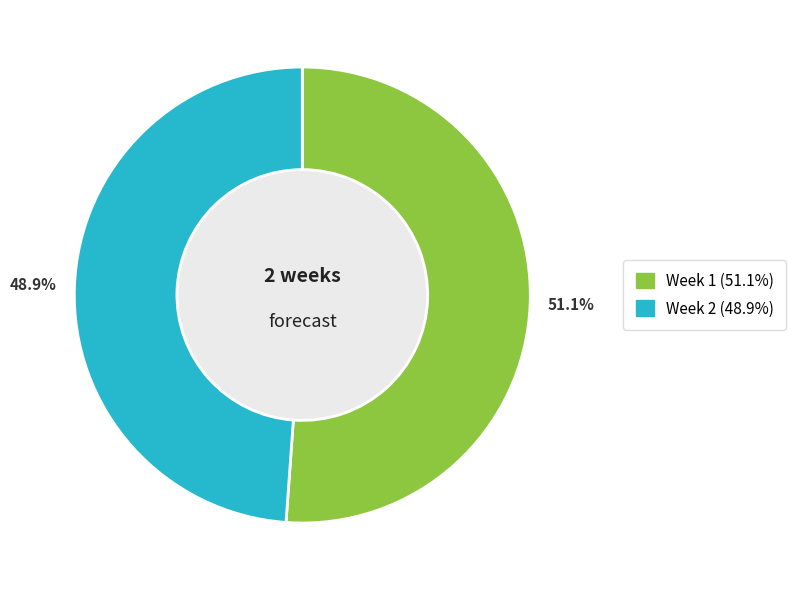

What percentage is the Week 2 slice, to the nearest percent?

49%